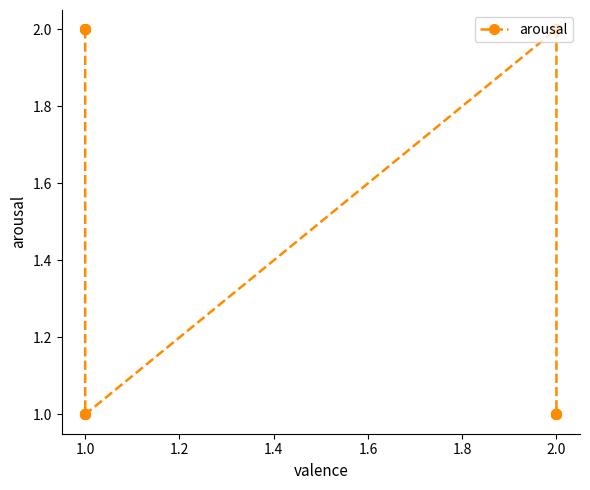

True or false: there are more than 0 points higher than both neighbors.

False